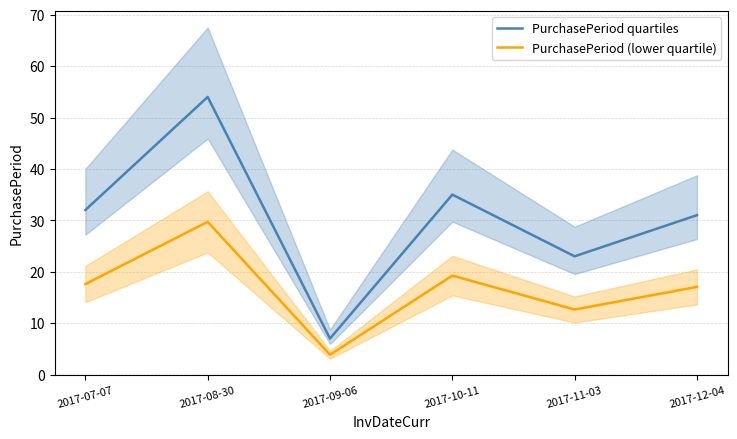

Between 2017-08-30 and 2017-11-03, which series saw the biggest shift?

PurchasePeriod quartiles